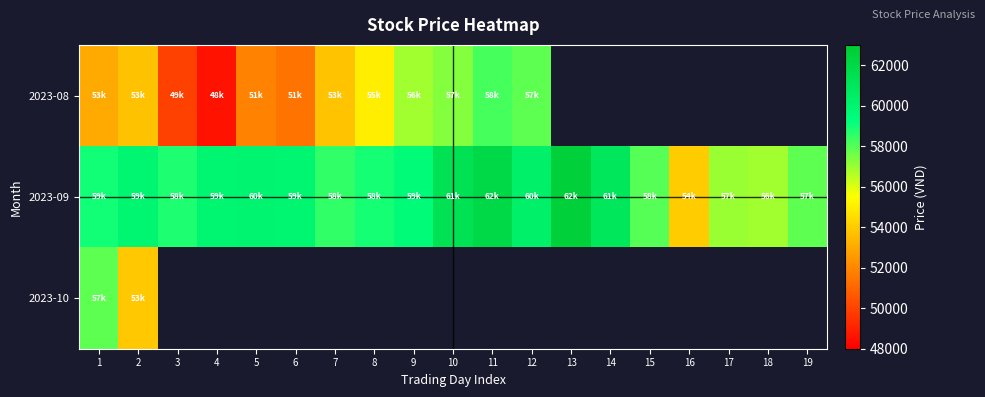

What is the greatest value displayed?

62600.0